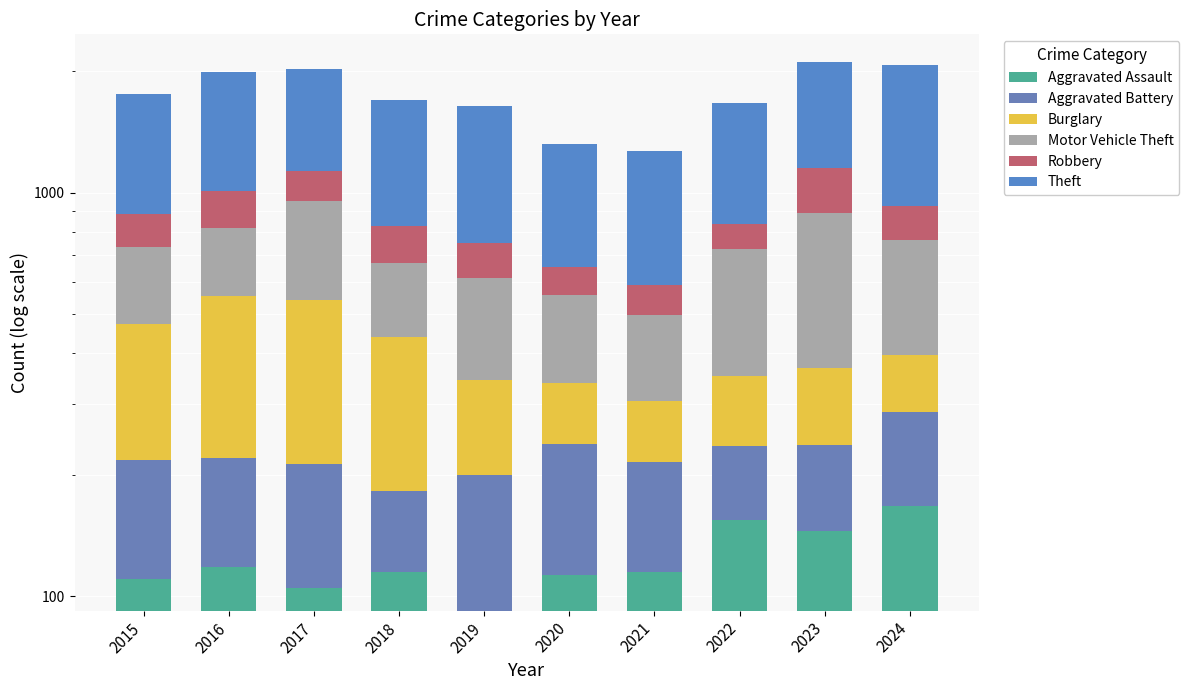

Which category has the highest value across all series?

2024